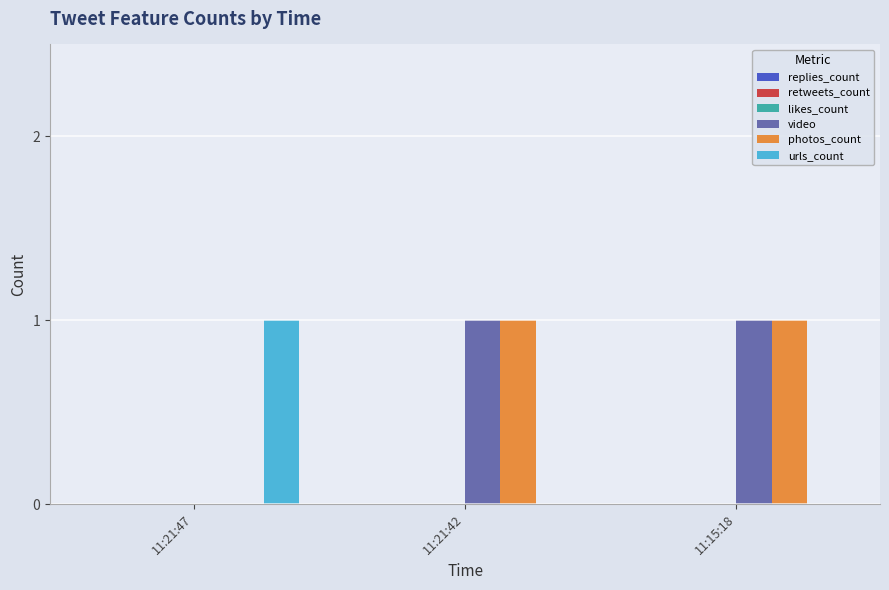

The value of video at 11:21:47 is -1. True or false?

False